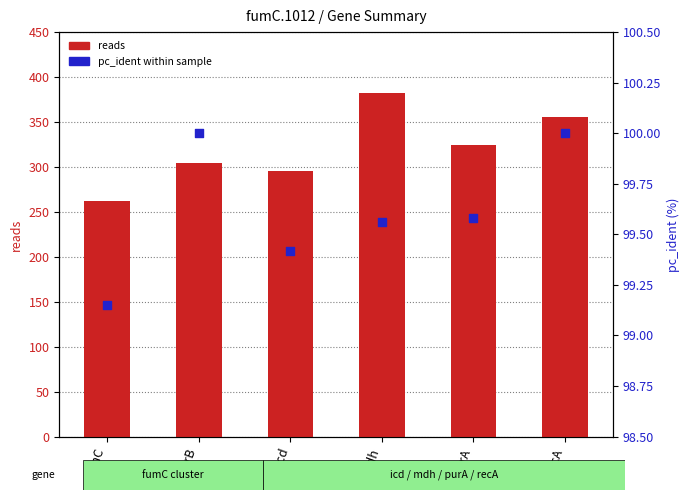

Which series reaches the maximum Y coordinate?

reads